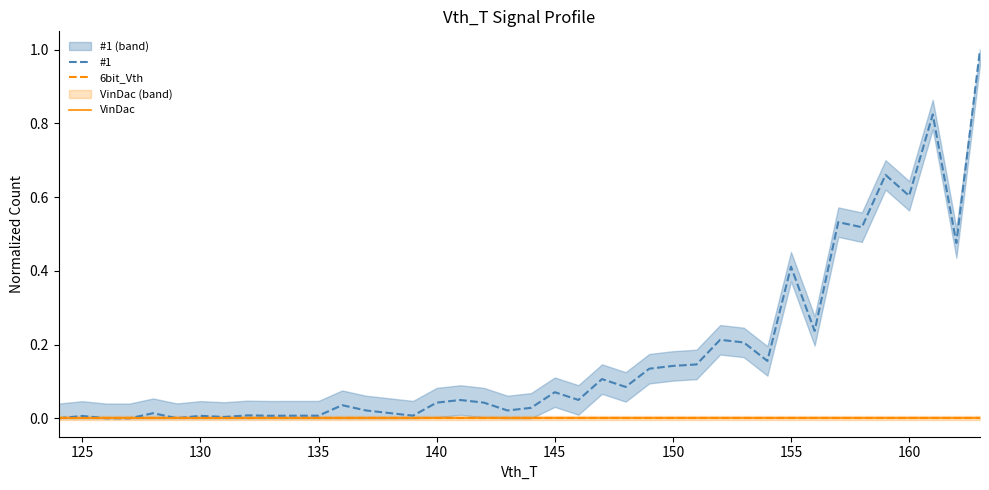

How many data points does each series have?

40